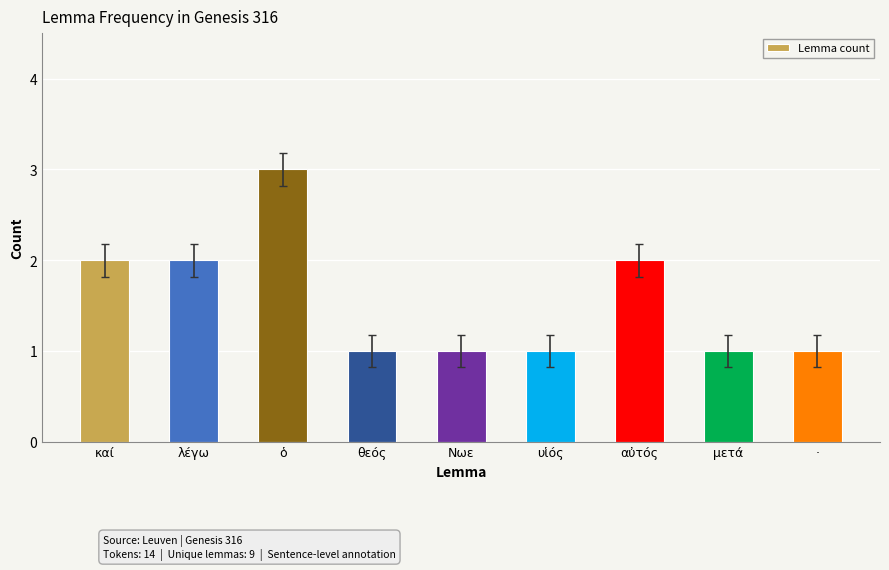

Reading left to right, what are all the values shown in this chart?

καί=2	λέγω=2	ὁ=3	θεός=1	Νωε=1	υἱός=1	αὐτός=2	μετά=1	·=1